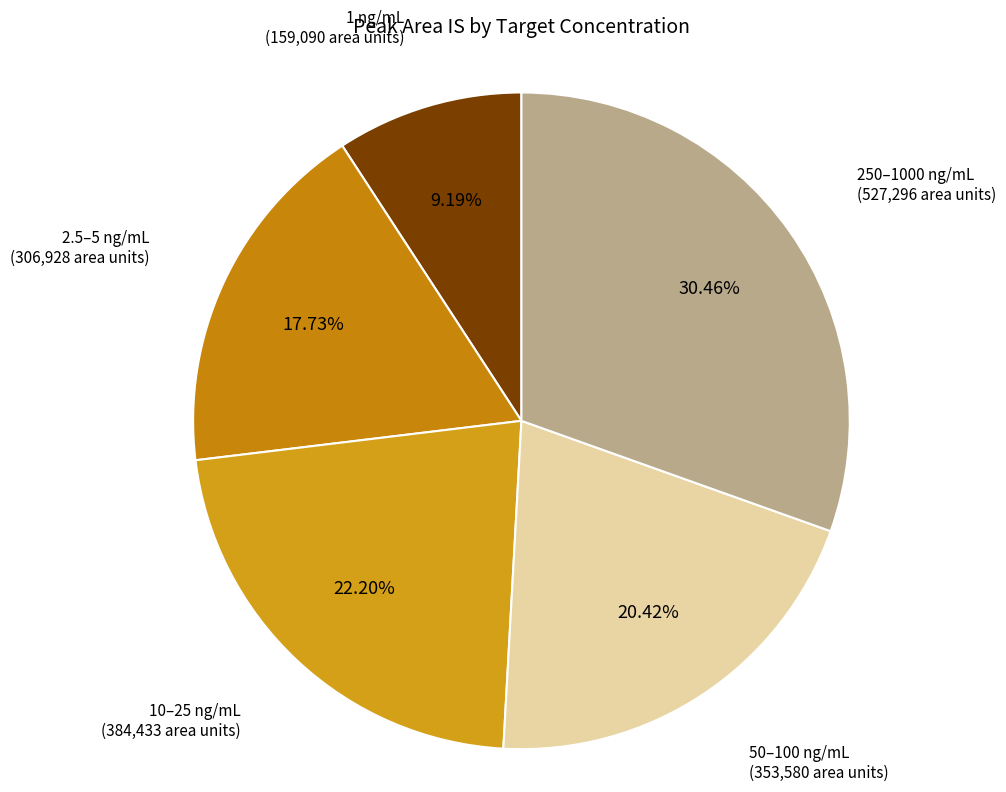

How many segments does this pie chart have?

5